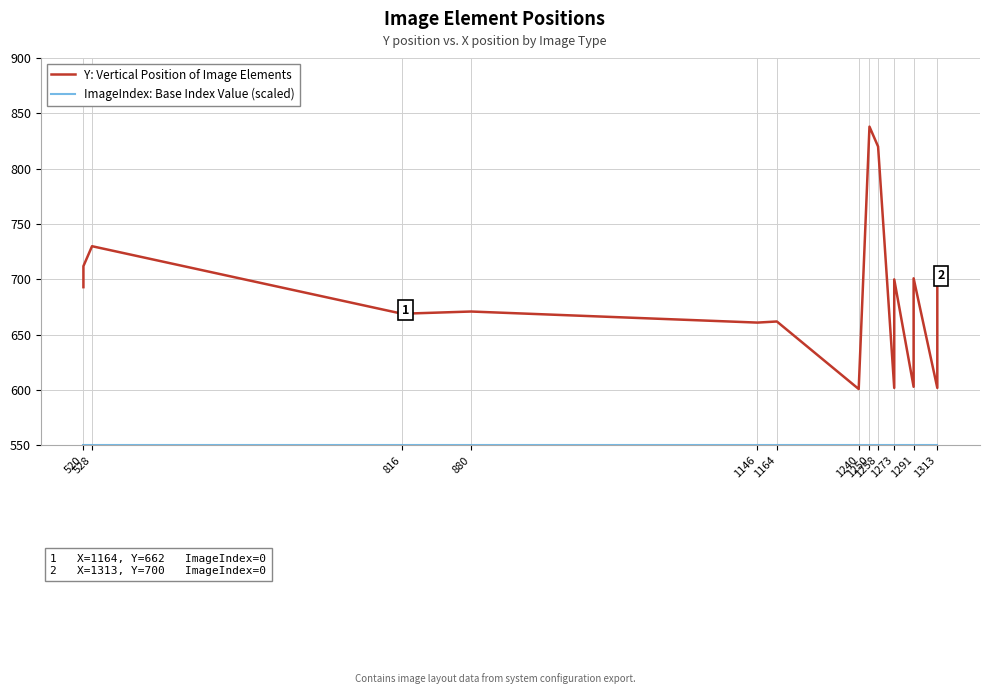

True or false: ImageIndex: Base Index Value (scaled) has more than 1 points higher than both neighbors.

False